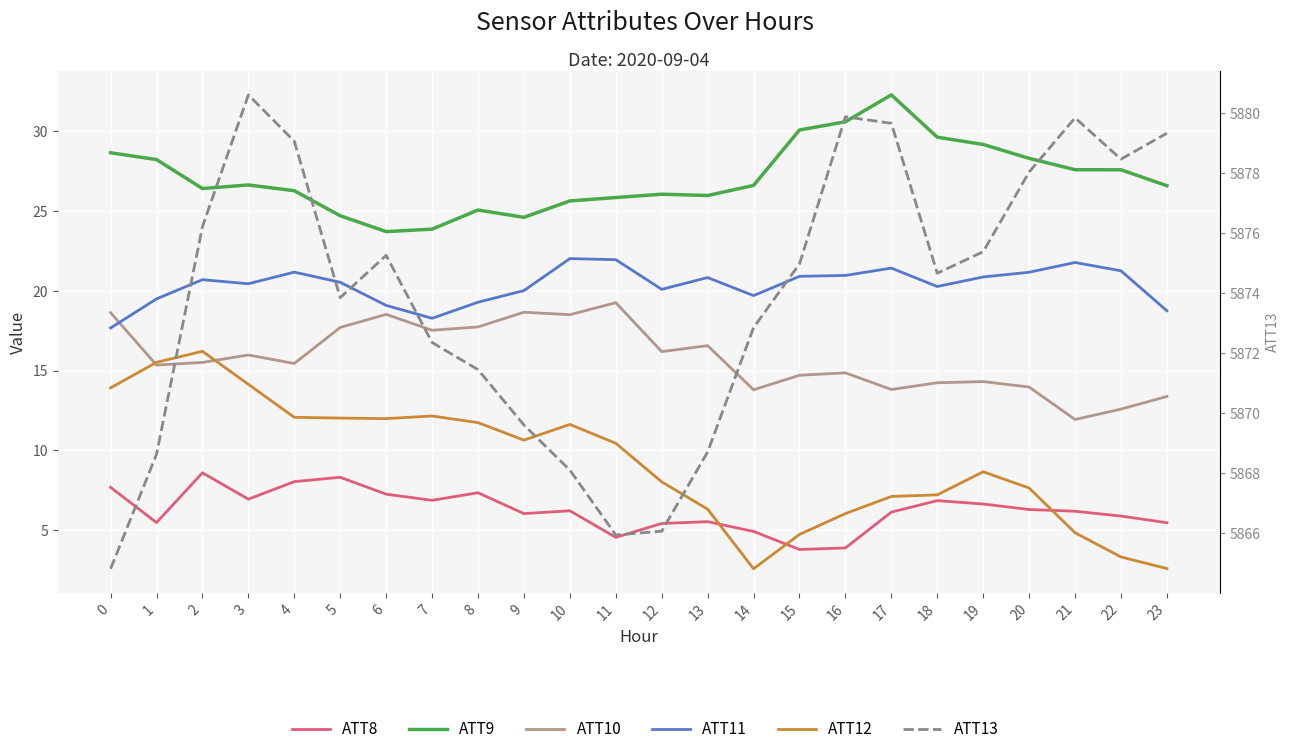

What is the average value of the ATT10 series?

15.8